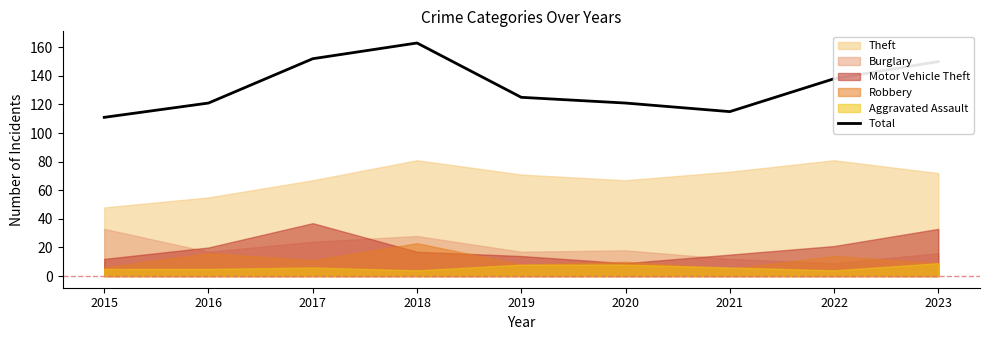

How many data points are less than 125?

4